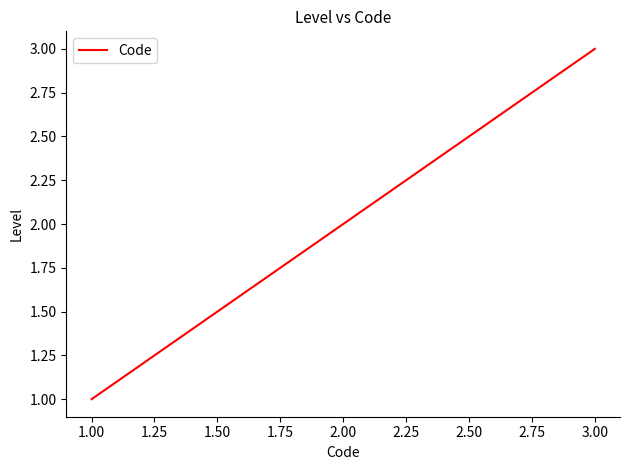

What is the change in value from 2.00 to 3.00?

+1